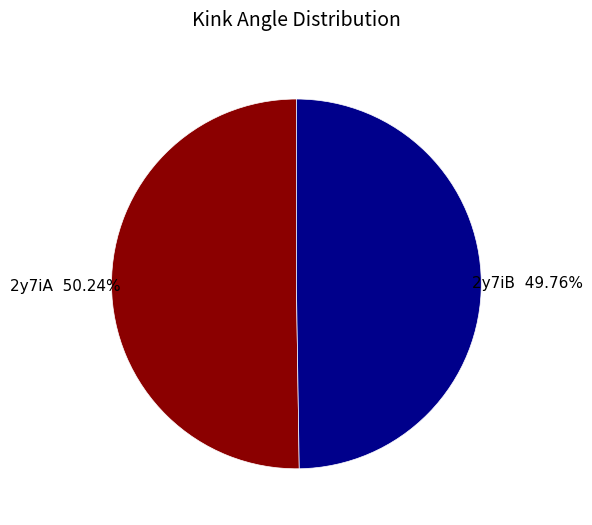

To the nearest percent, what is the average slice percentage?

50%